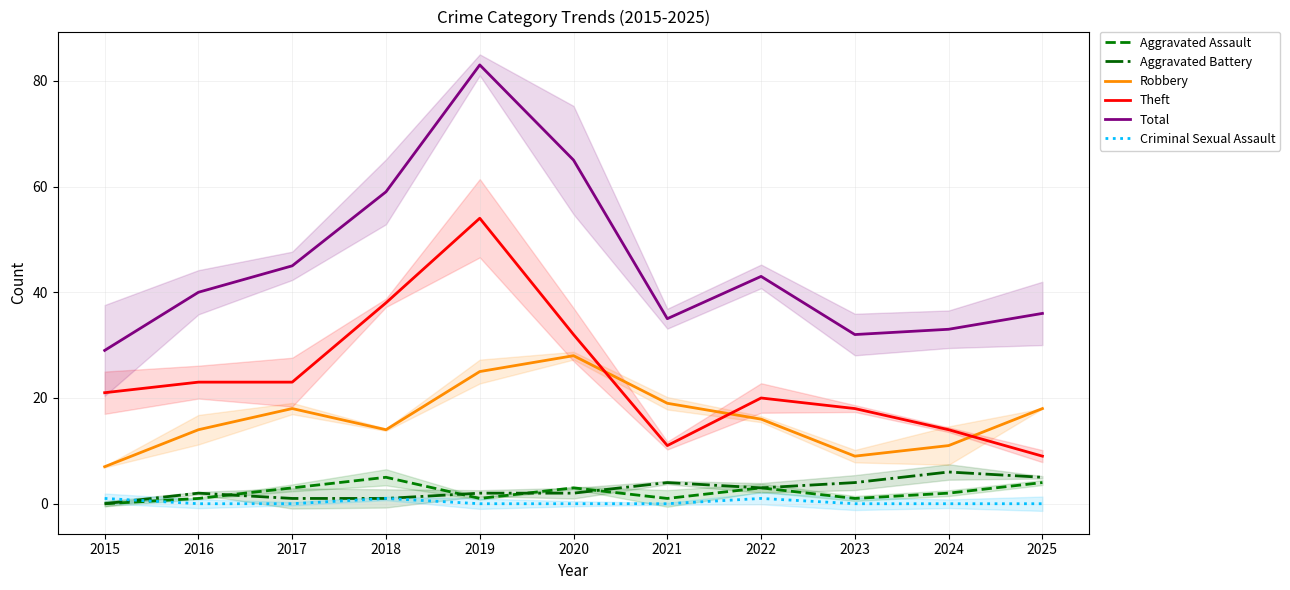

The Total series shows 29 at 2015. True or false?

True